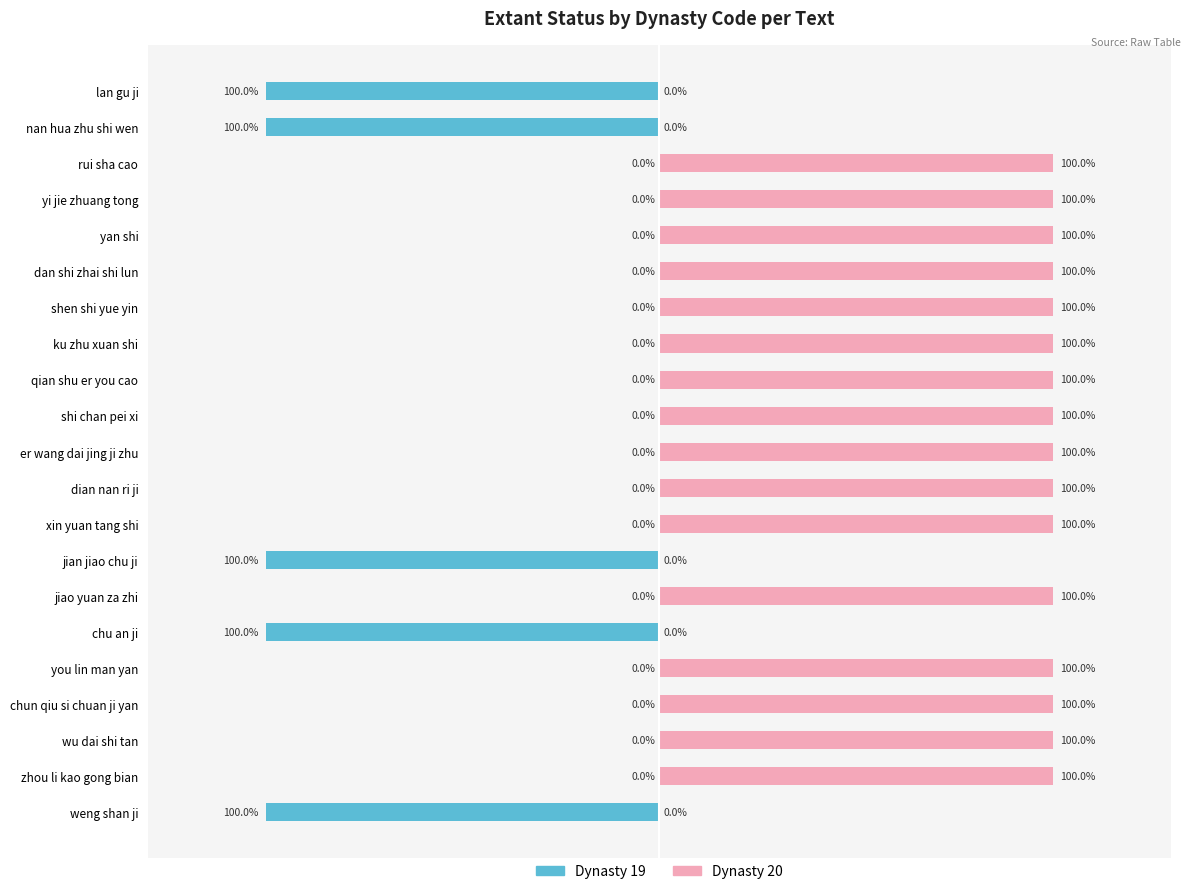

What is the lowest value of the Dynasty 19 series?

-100